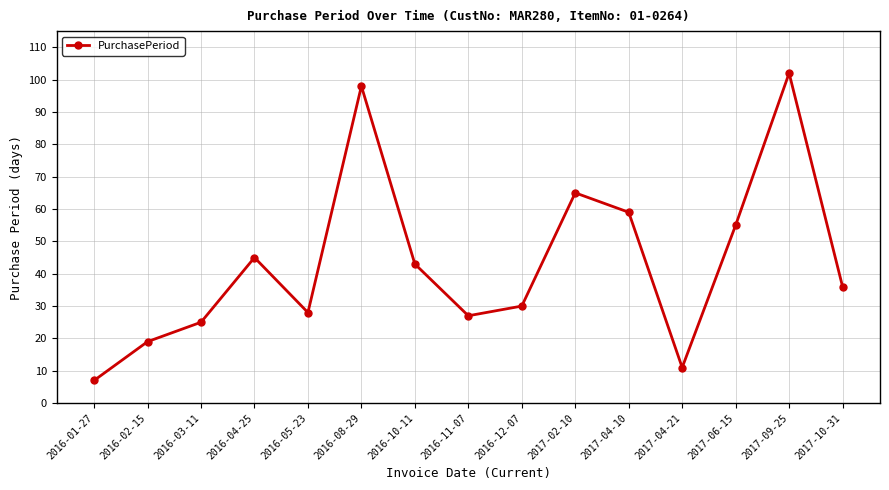

Approximately how many times larger is the value at 2016-11-07 compared to 2017-04-10?

0.5